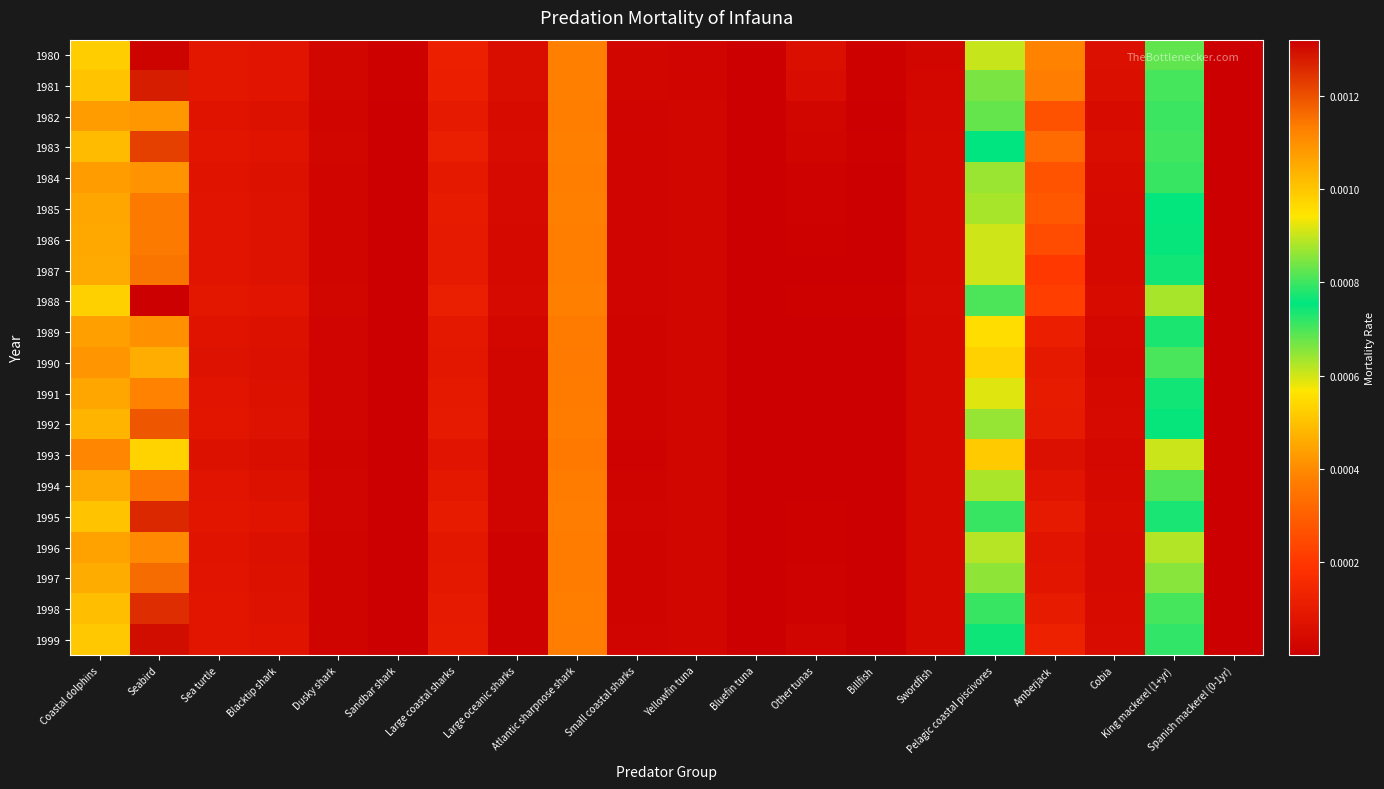

Which series has the largest range (max minus min)?

1988